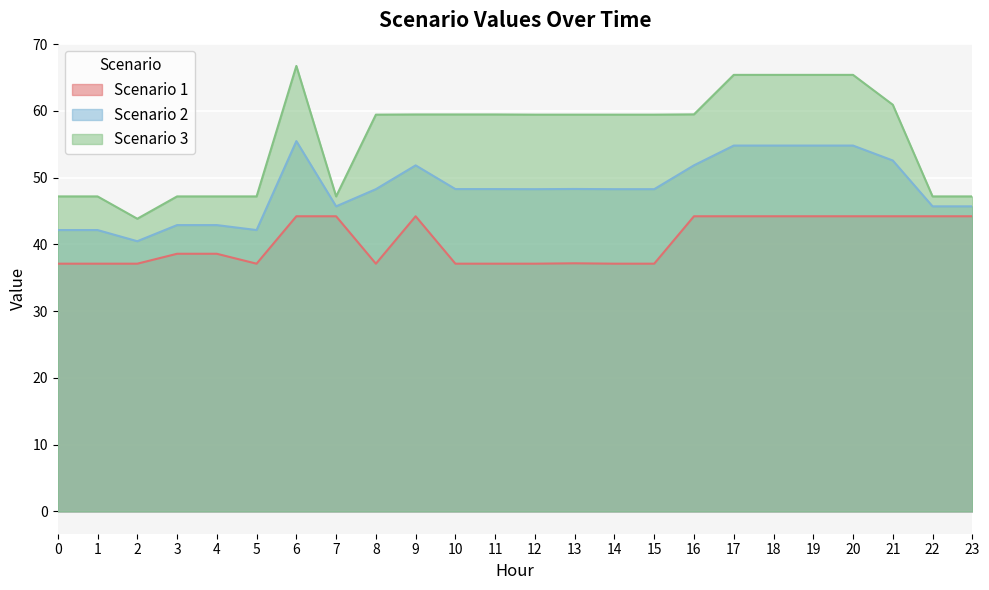

The Scenario 1 series shows 17.5 at 2. True or false?

False